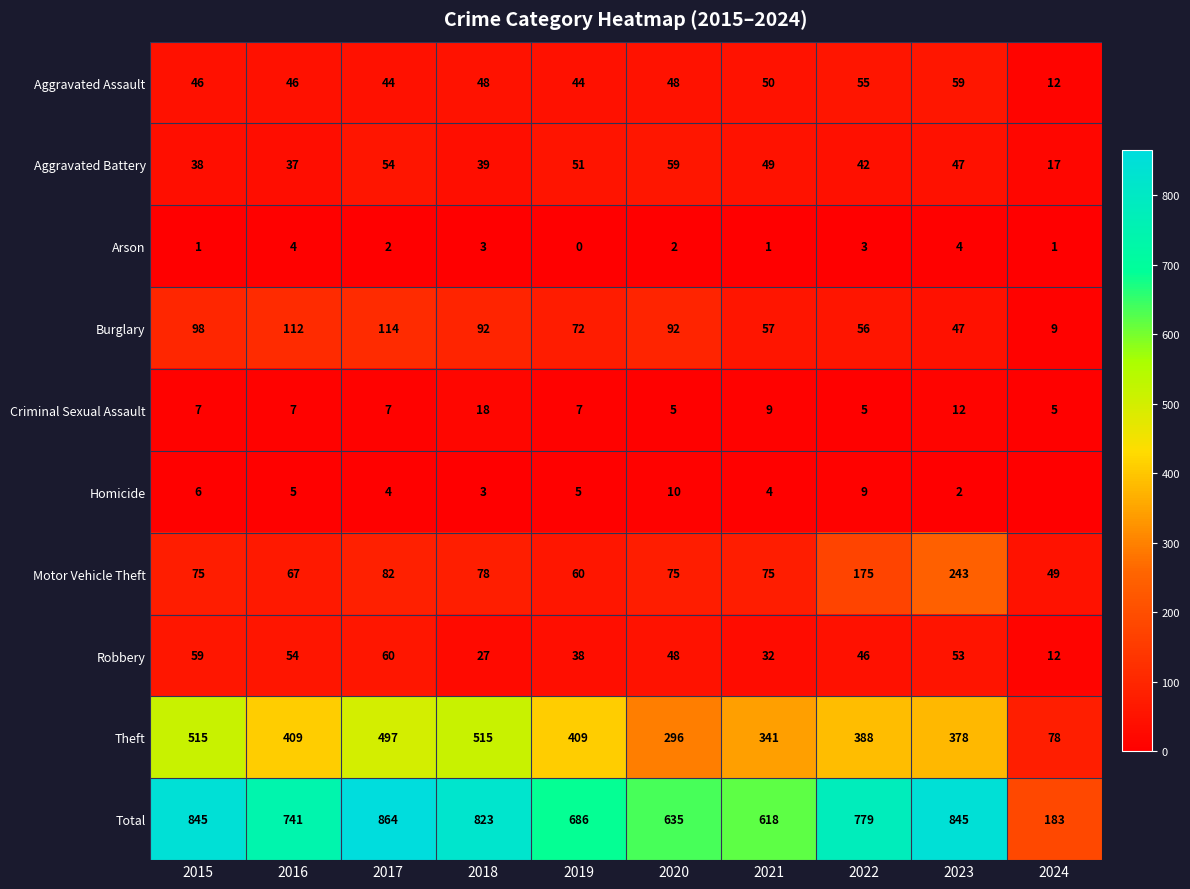

Count the Arson values in the range 1 to 3.

7